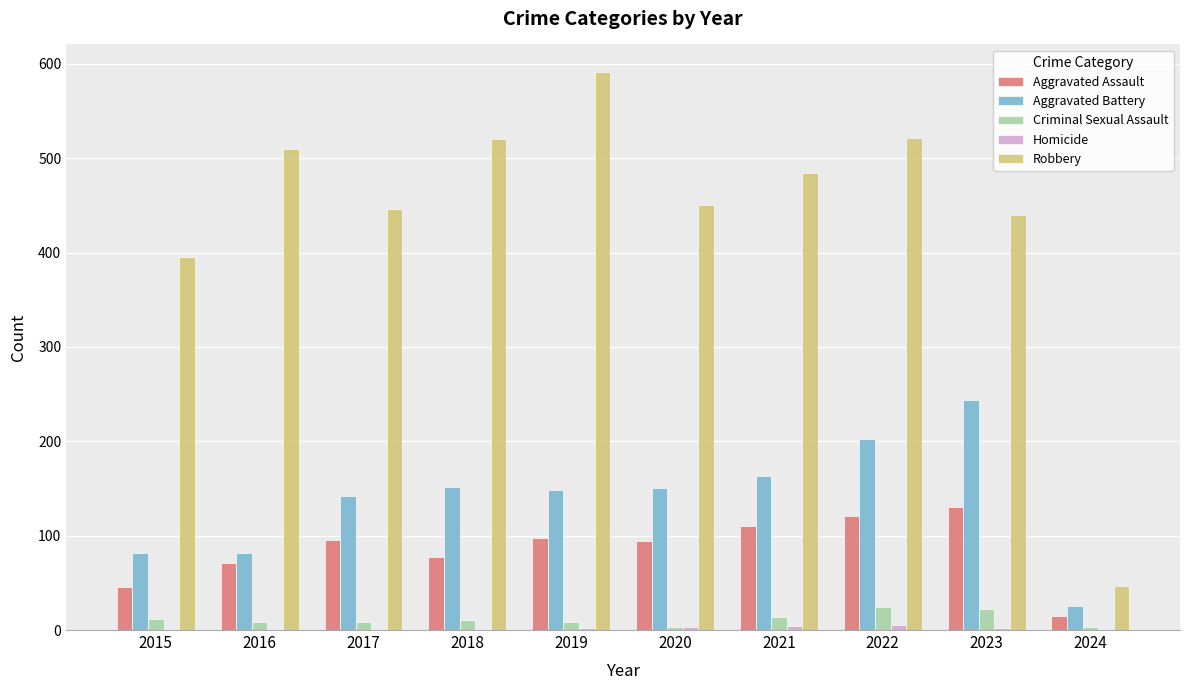

Which series has the largest total across all categories?

Robbery